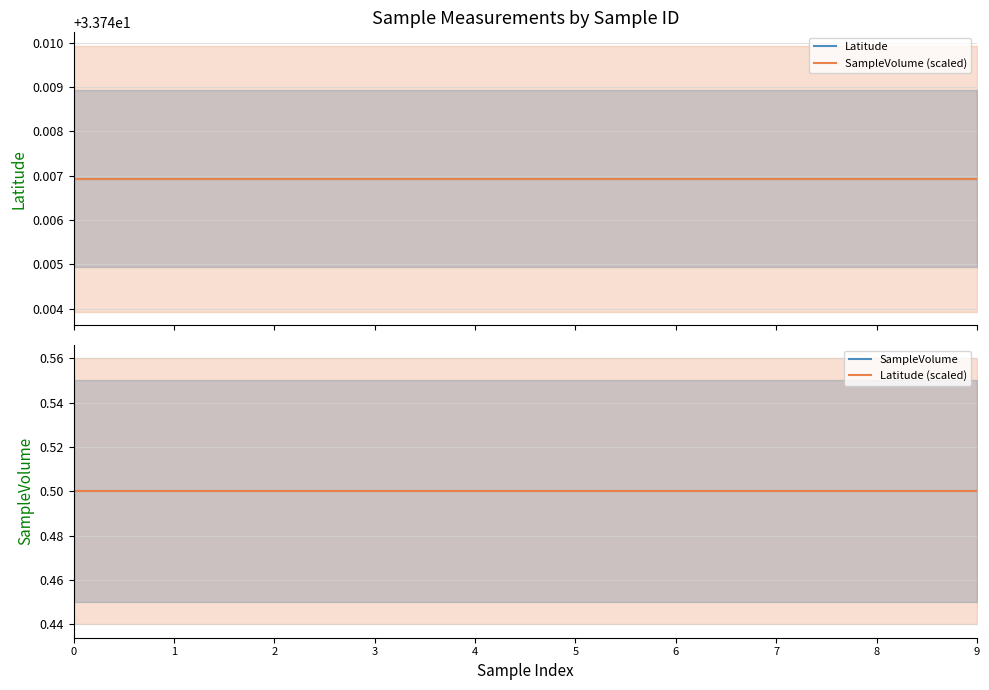

Reading left to right, what are all the values shown in this chart?

Latitude: 0=33.7	1=33.7	2=33.7	3=33.7	4=33.7	5=33.7	6=33.7	7=33.7	8=33.7	9=33.7
SampleVolume: 0=0.5	1=0.5	2=0.5	3=0.5	4=0.5	5=0.5	6=0.5	7=0.5	8=0.5	9=0.5